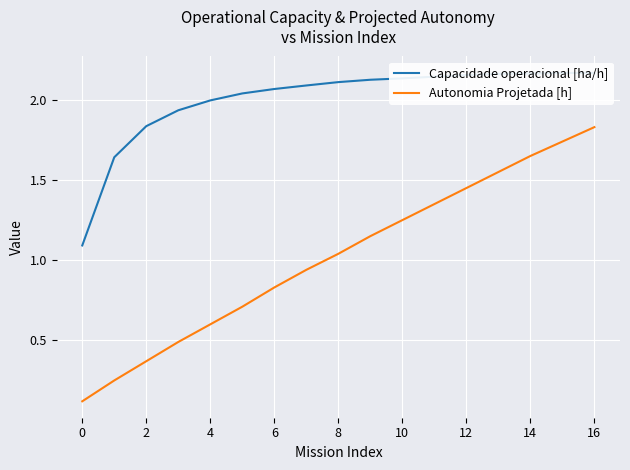

In Capacidade operacional [ha/h], how many points are higher than both neighbors (excluding endpoints)?

1